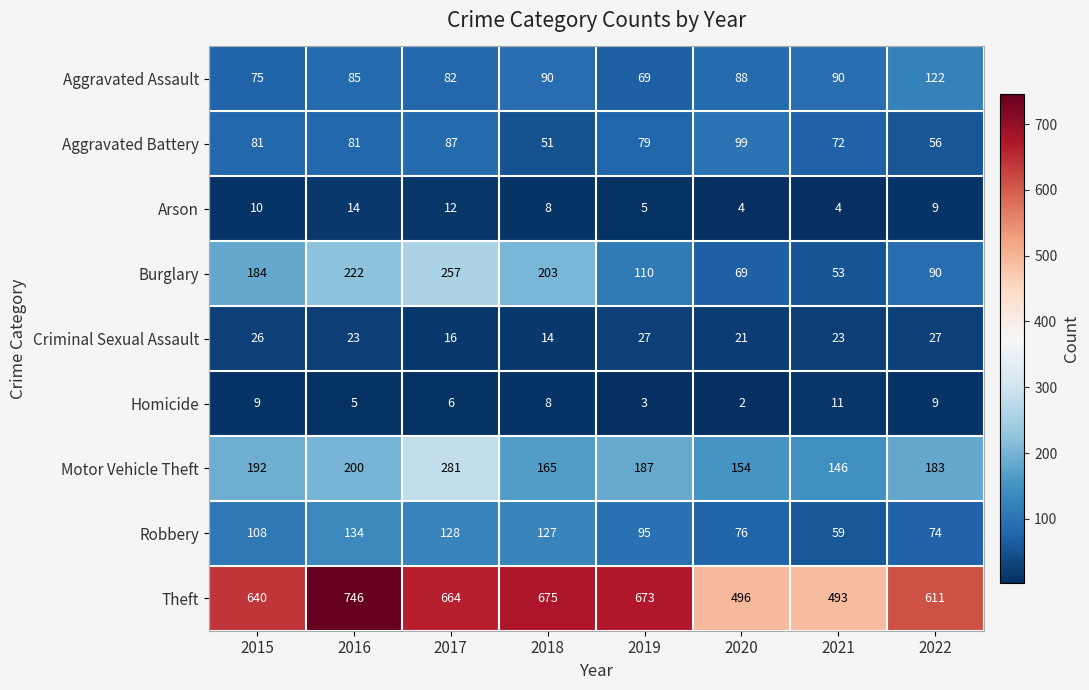

What is the difference between the maximum and second lowest values in the Arson series?

10